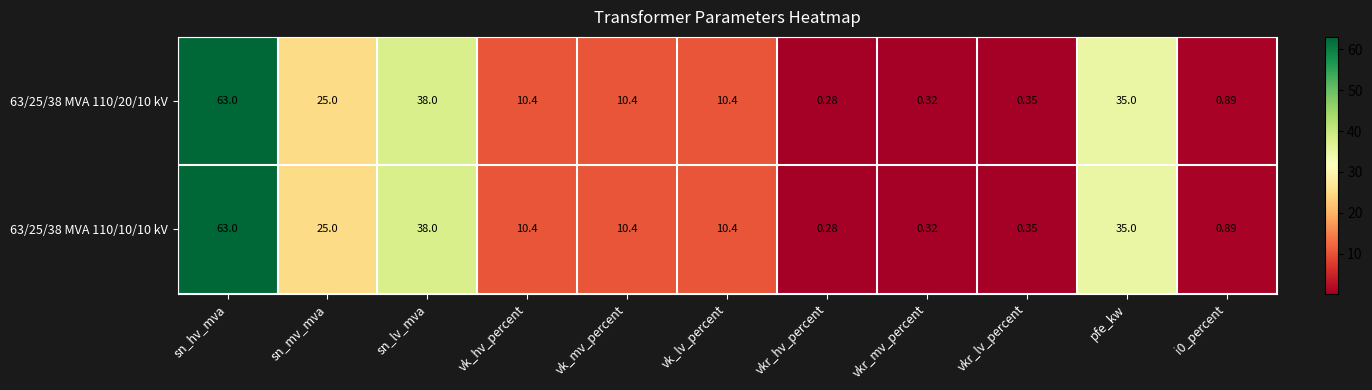

Count the number of categories in the chart.

11